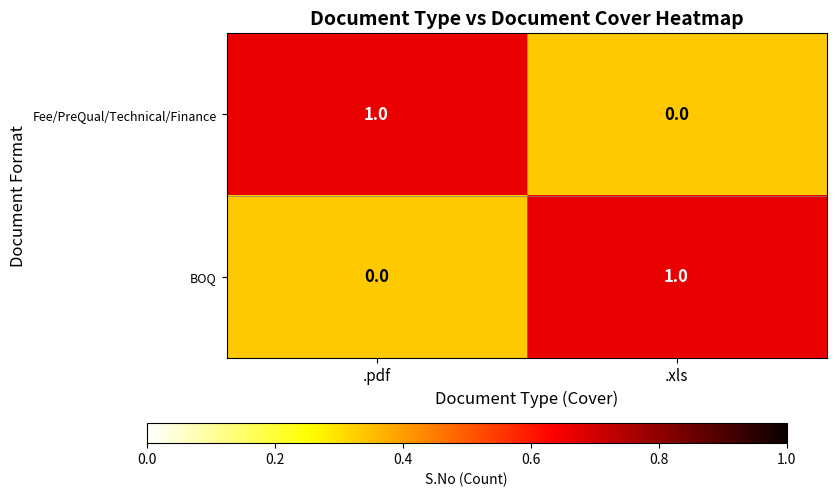

How many values in the BOQ series are below 1?

1